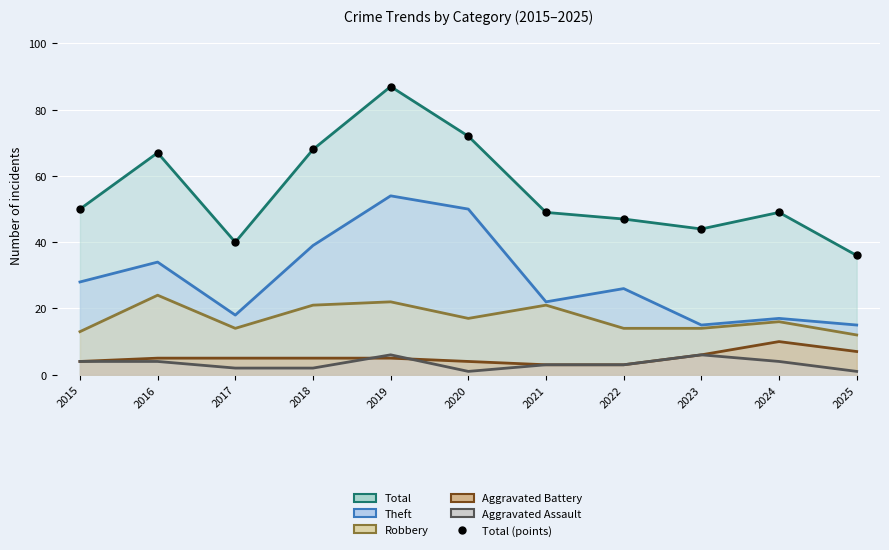

Is the value of Theft (line) at 2020 greater than the value of Robbery (line) at 2023?

Yes